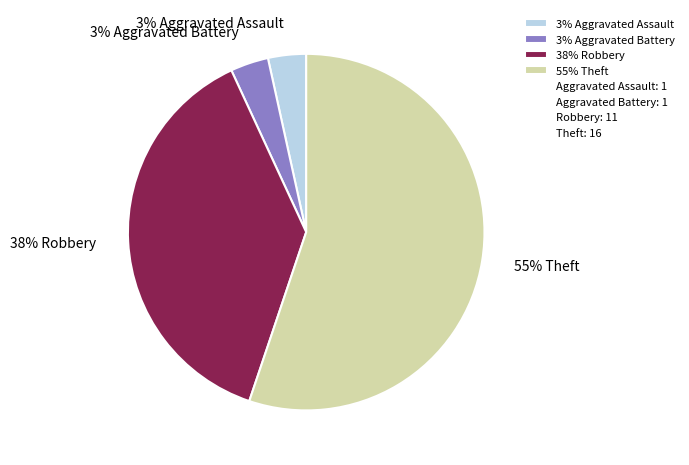

How many segments does this pie chart have?

4